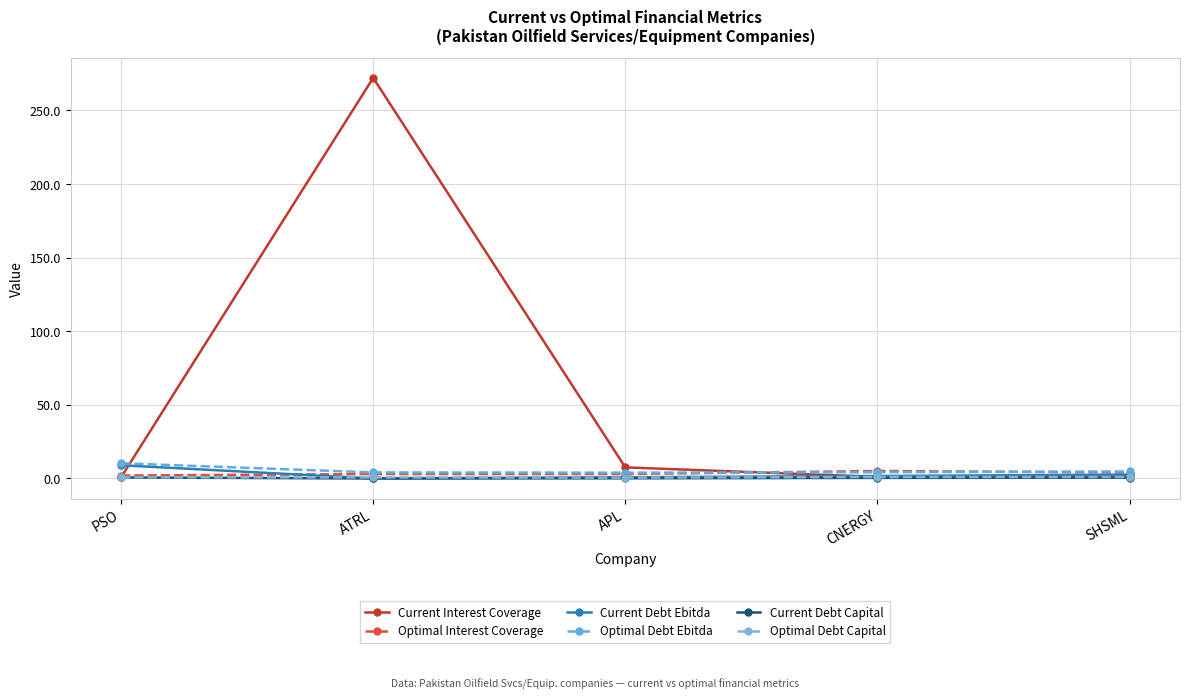

What is the sum of the Optimal Debt Ebitda values at APL and SHSML?

8.7